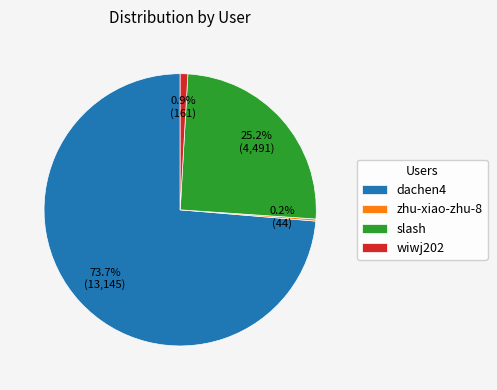

To the nearest percent, what percentage of the pie is wiwj202?

1%